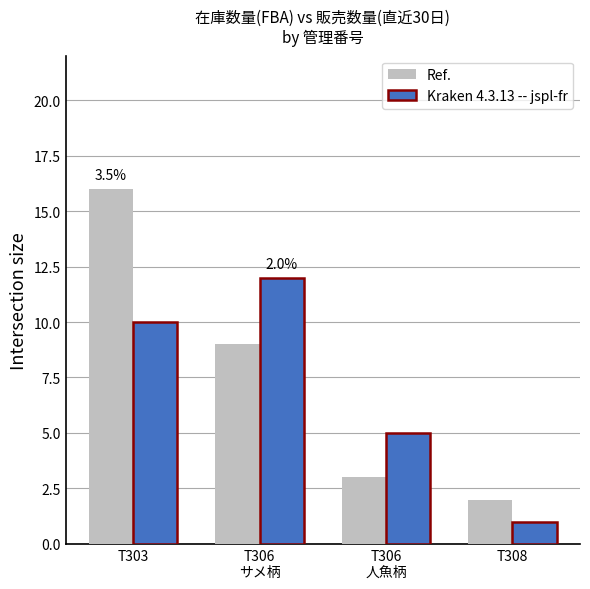

List the series in order of their peak value, lowest first.

Kraken 4.3.13 -- jspl-fr, Ref.